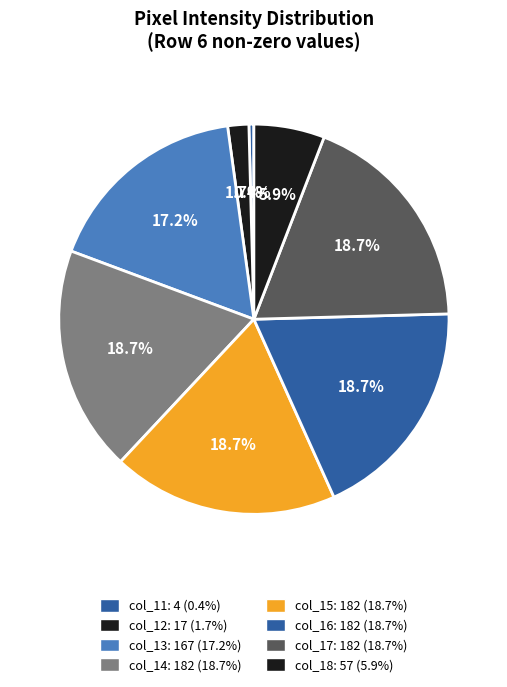

To the nearest percent, what portion does col_17 represent?

19%